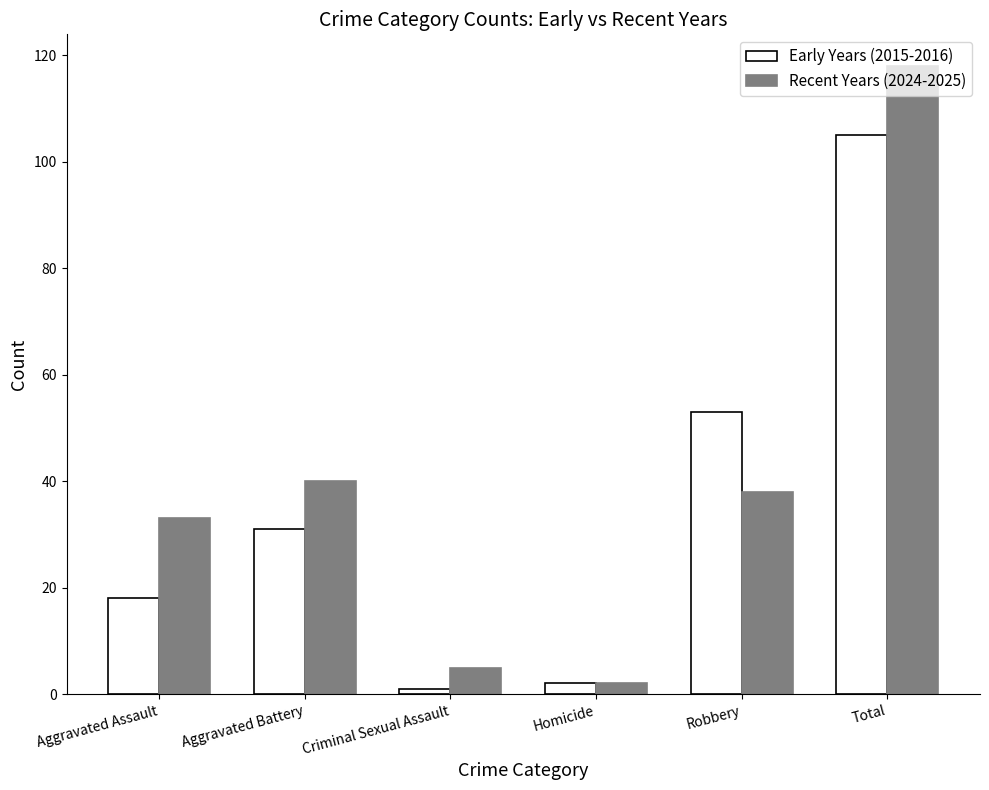

What is the difference between the highest and lowest values at Aggravated Battery?

9